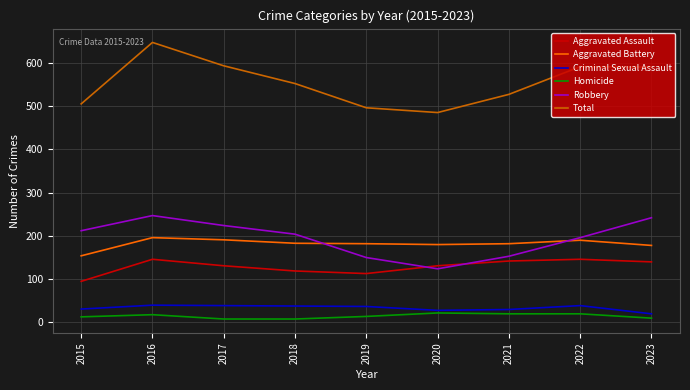

How many interior local peaks does the Robbery series have?

1